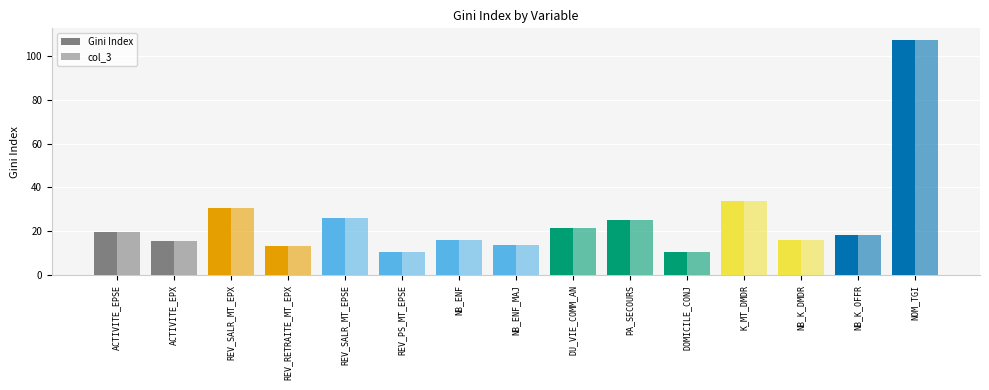

Count the number of categories in the chart.

15